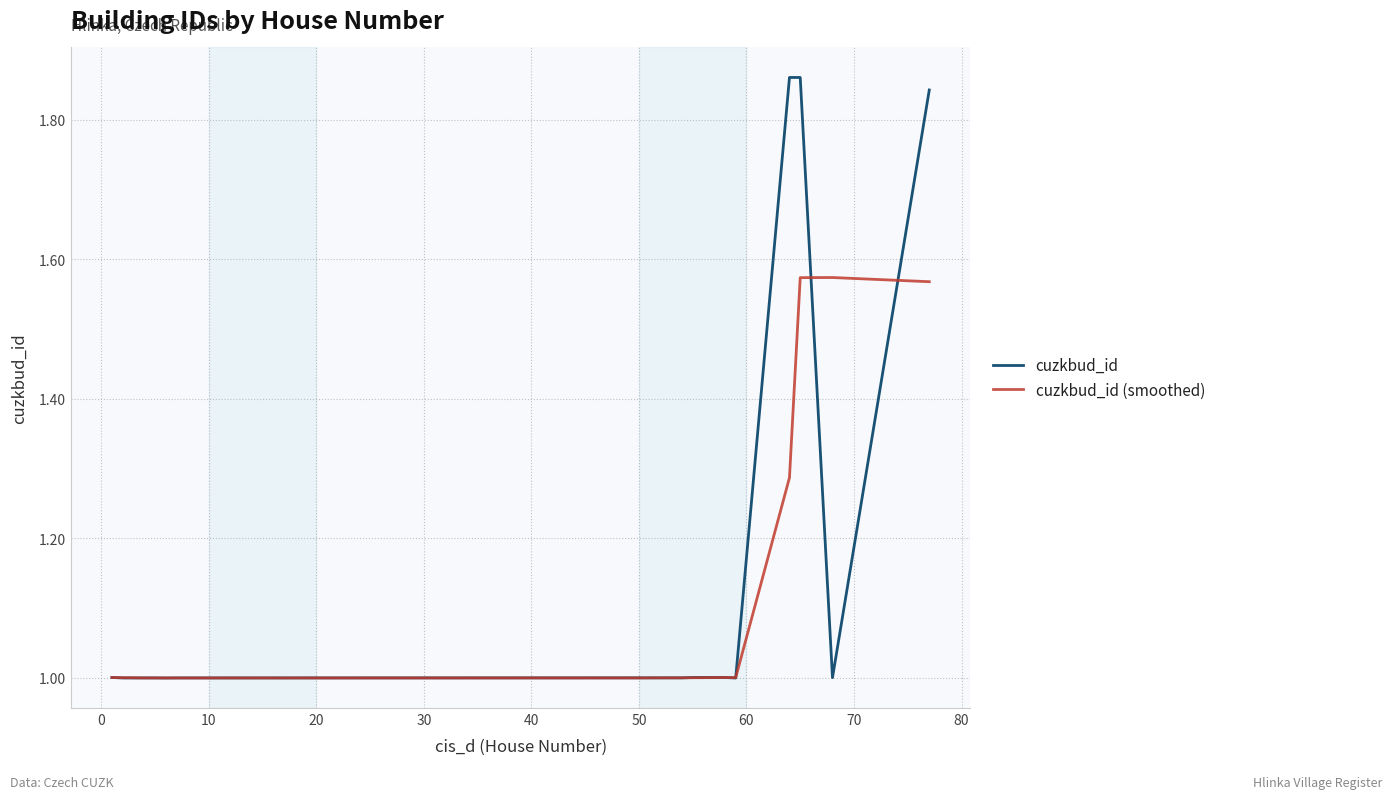

What is the minimum value shown in the chart?

1.0